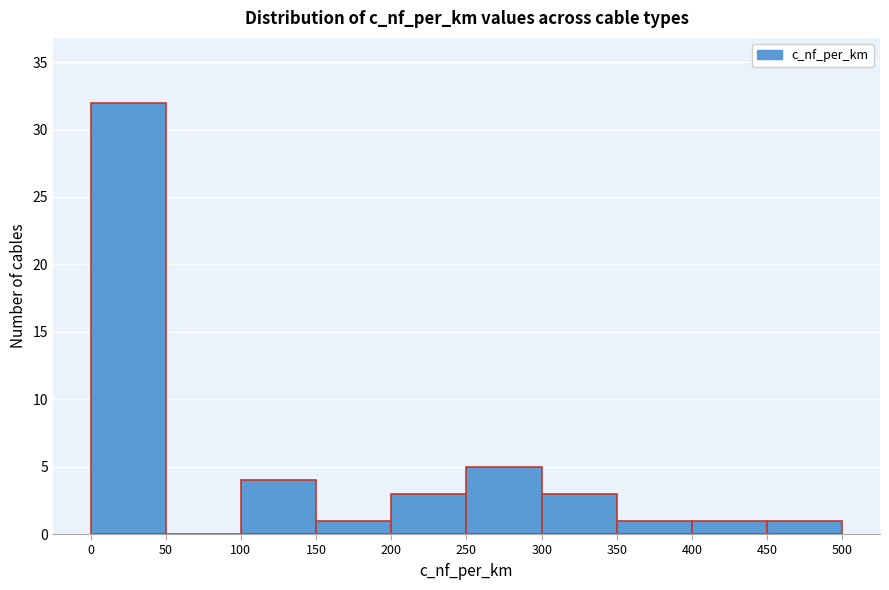

Reading left to right, list every bar in this chart as the range it spans on the x-axis followed by its height. The values are not printed on the chart, so give them approximately, as read against the axis.

0 to 50: 32
50 to 100: 0
100 to 150: 4
150 to 200: 1
200 to 250: 3
250 to 300: 5
300 to 350: 3
350 to 400: 1
400 to 450: 1
450 to 500: 1